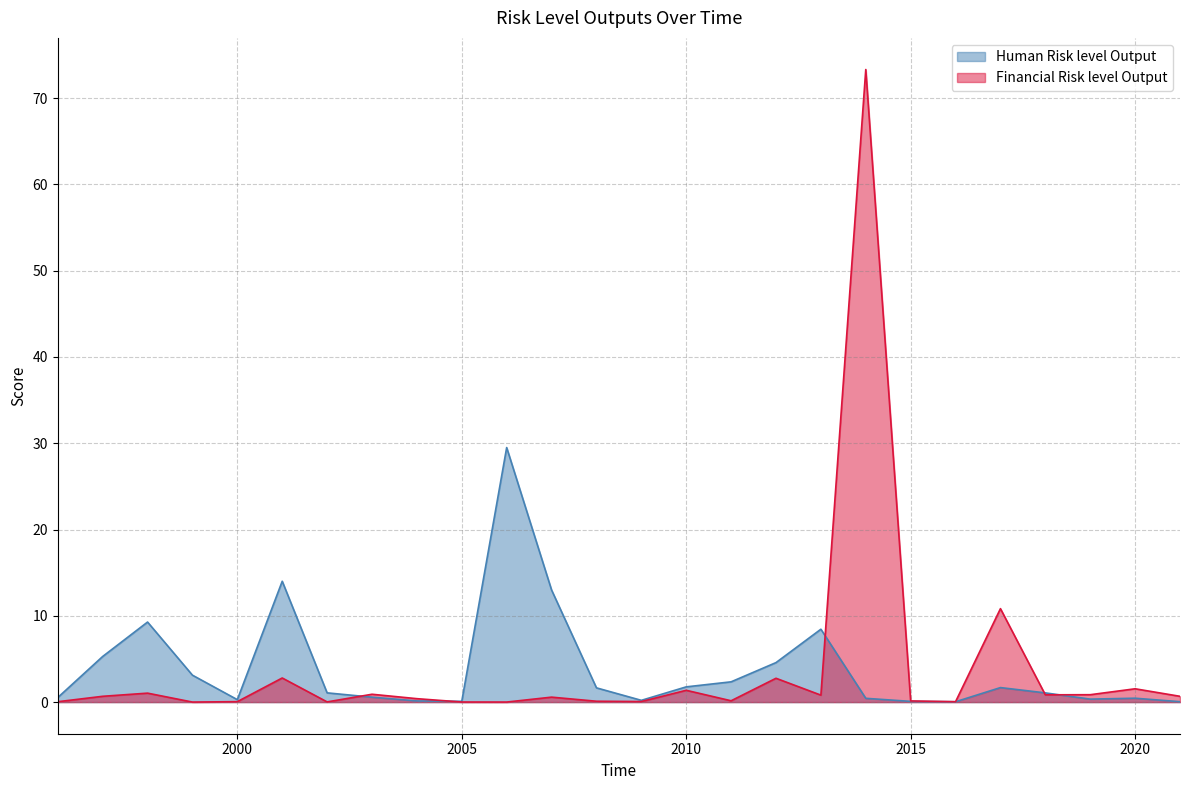

Which category has the lowest value across all series?

1999